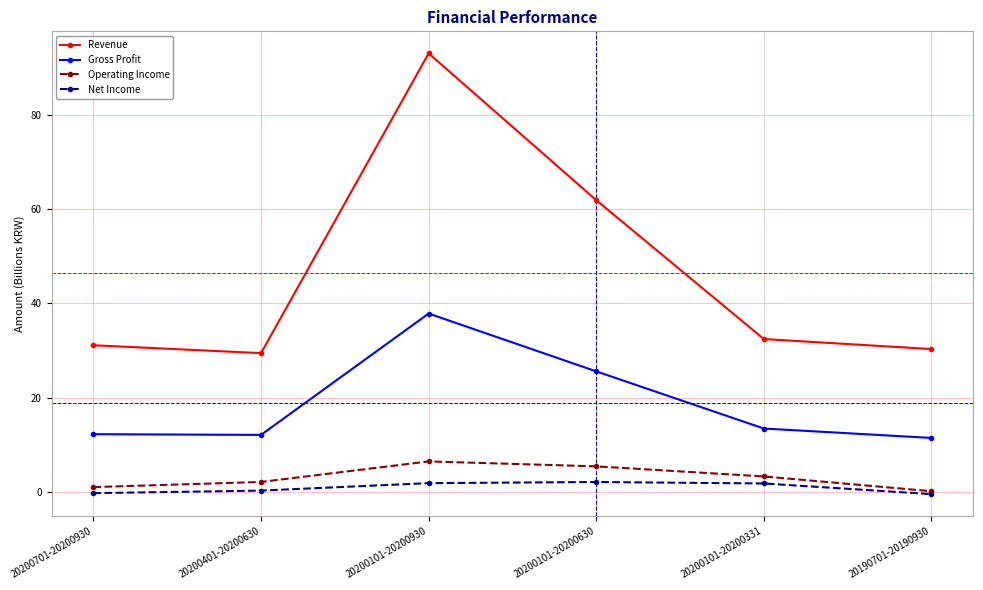

True or false: Net Income has more than 0 points higher than both neighbors.

True